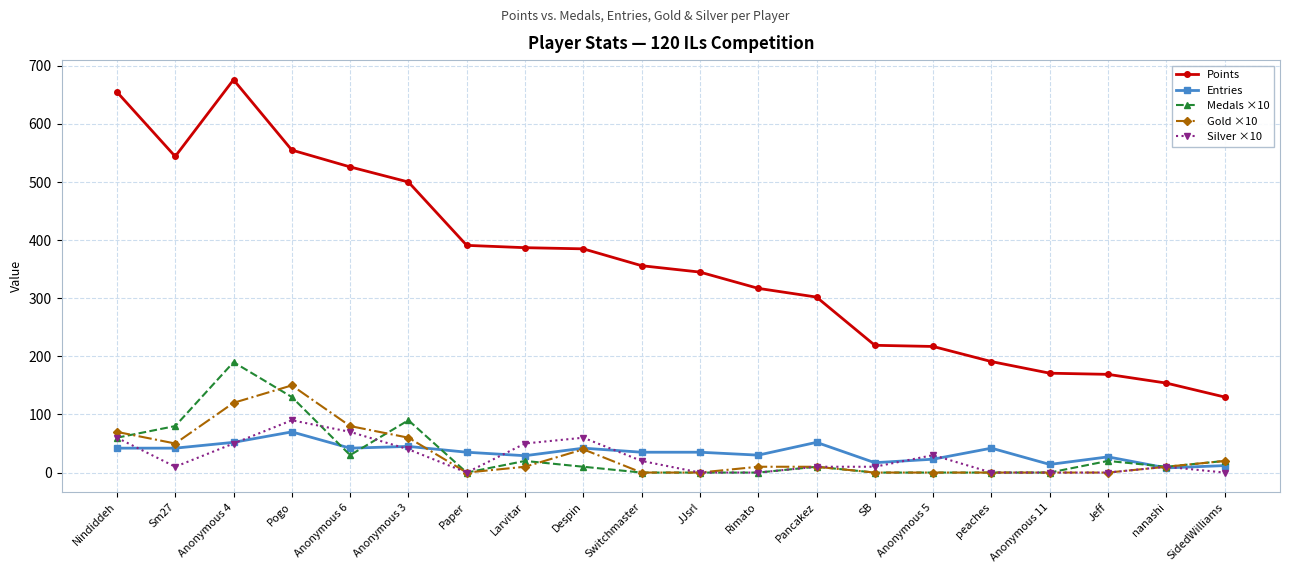

What is the sum of the Entries values at Sm27 and Despin?

84